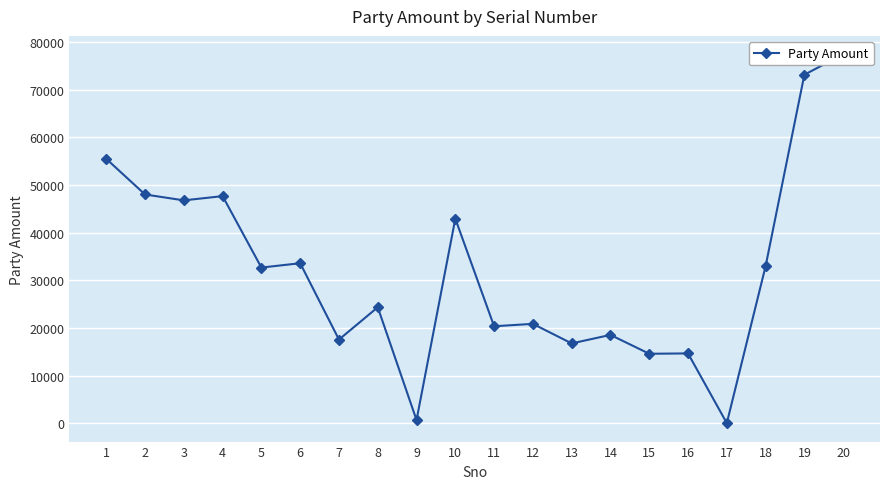

What is the sum of the values at 18 and 16?

47606